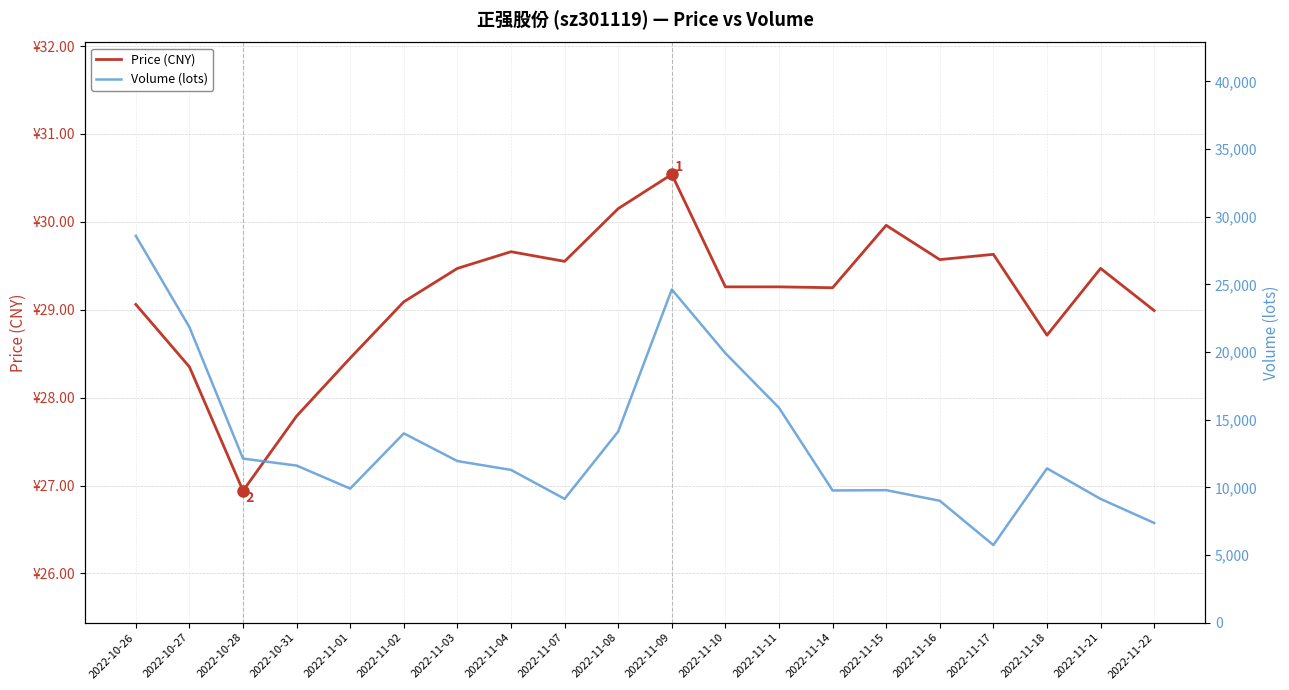

What is the approximate value of Price (CNY) at 2022-11-18?

28.7